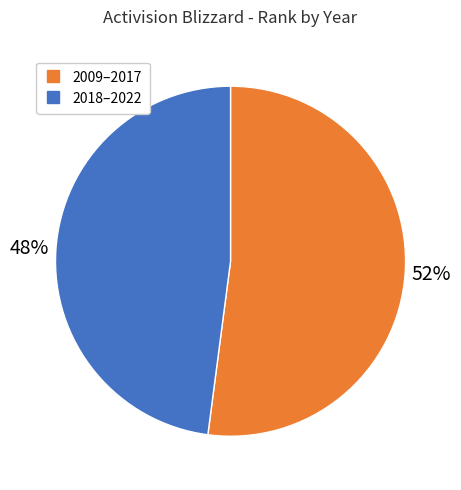

Is there a majority slice in this chart?

Yes